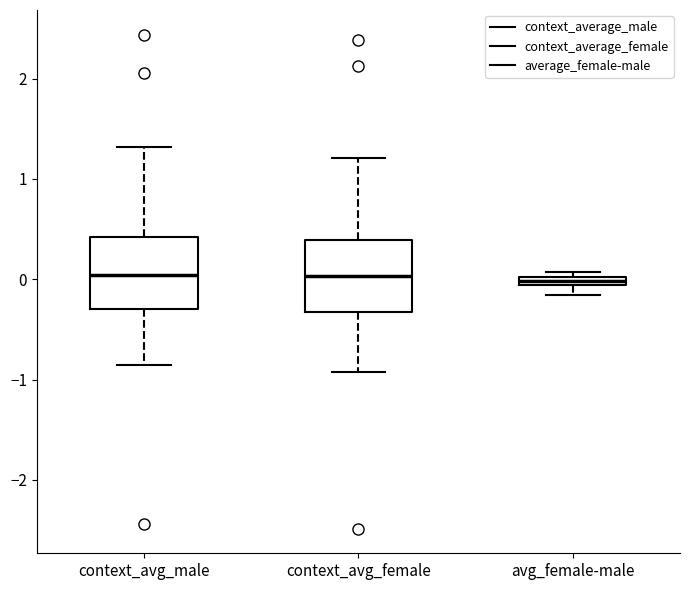

Where does the upper whisker of the box for context_avg_male end on the y-axis? The values are not printed on the chart, so give them approximately, as read against the axis.

1.3